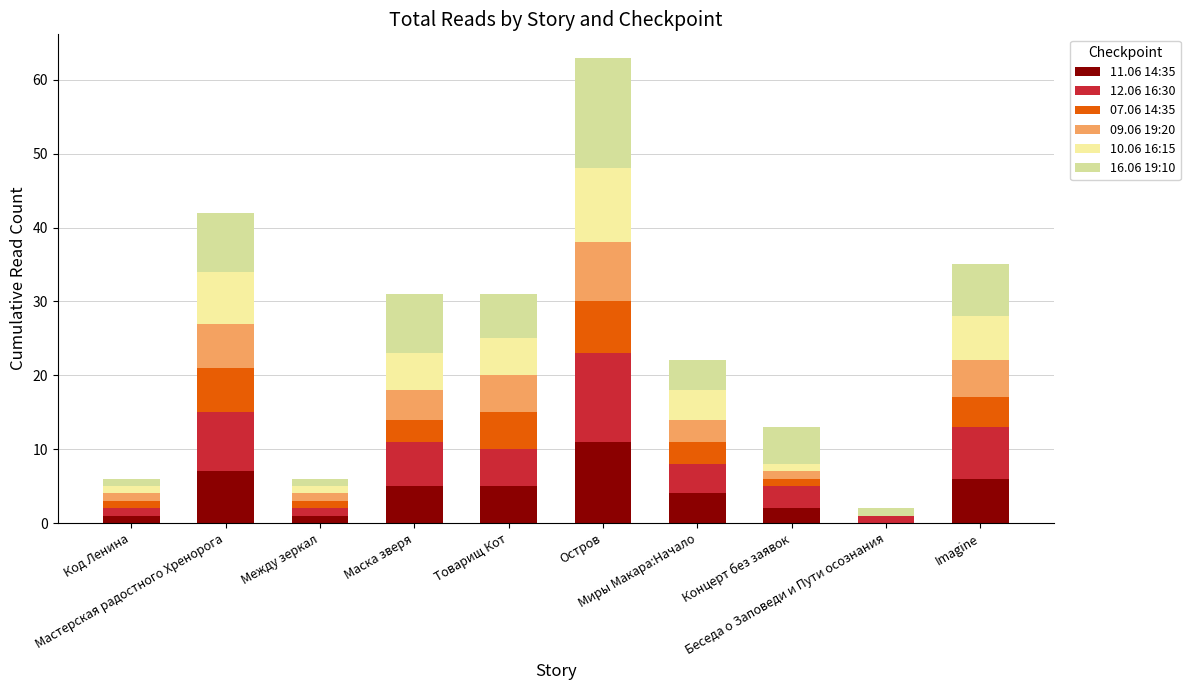

How many distinct data groups are displayed?

6